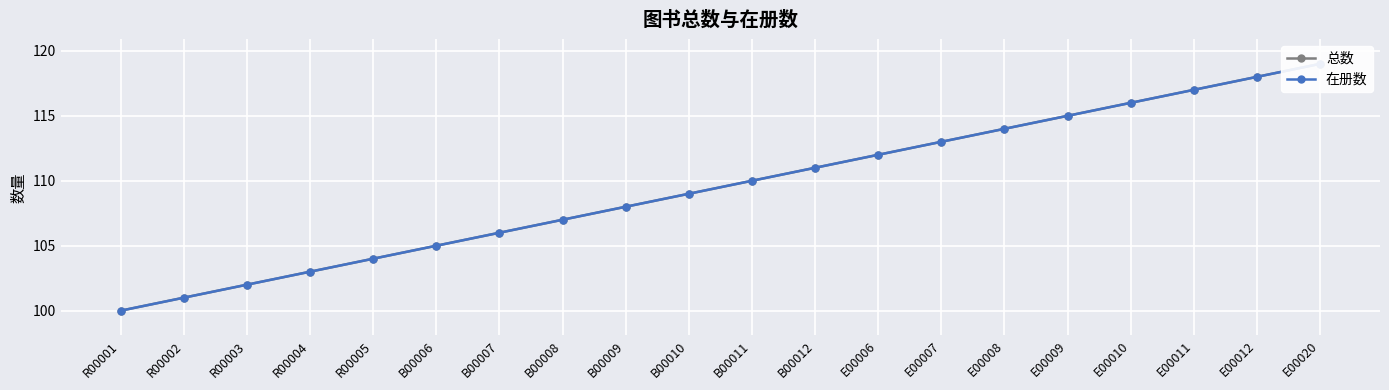

True or false: 总数 has more than 1 interior local peaks.

False